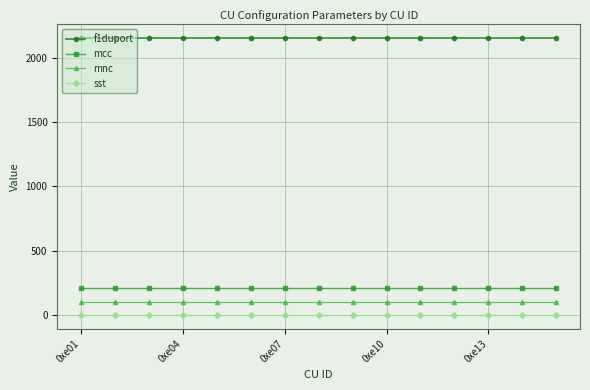

What is the average value of the f1duport series?

2152